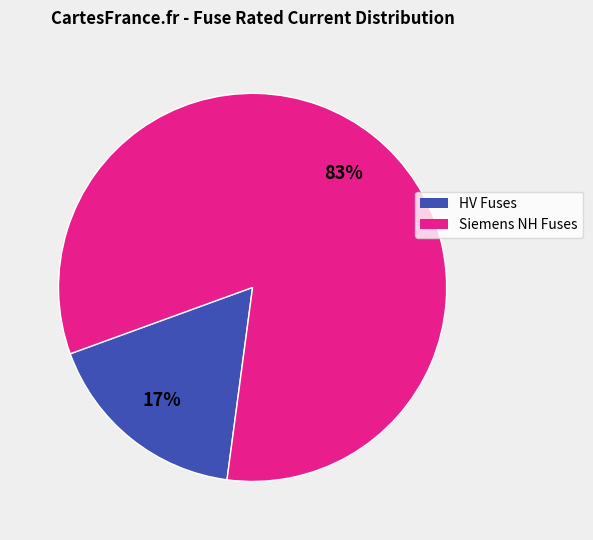

Is there a majority slice in this chart?

Yes